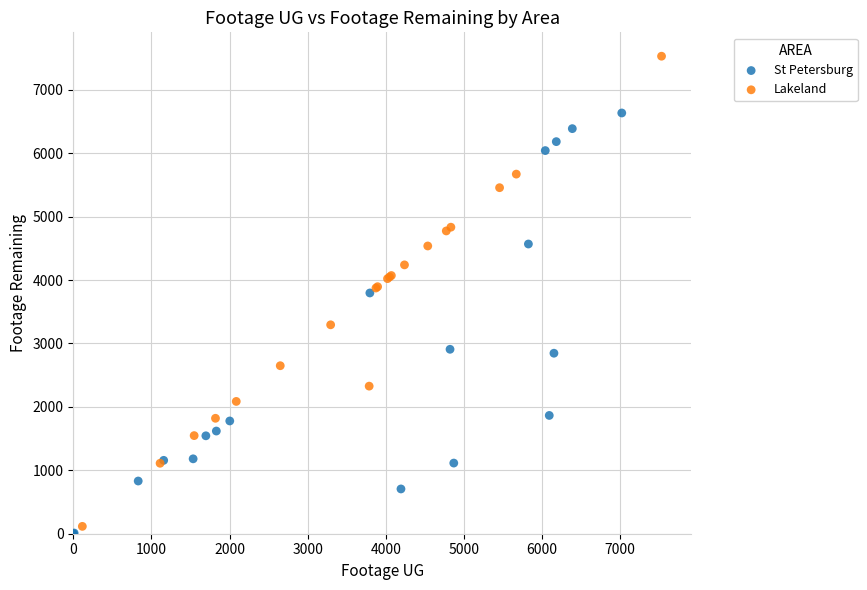

Which series has the largest Y range (max minus min)?

Lakeland